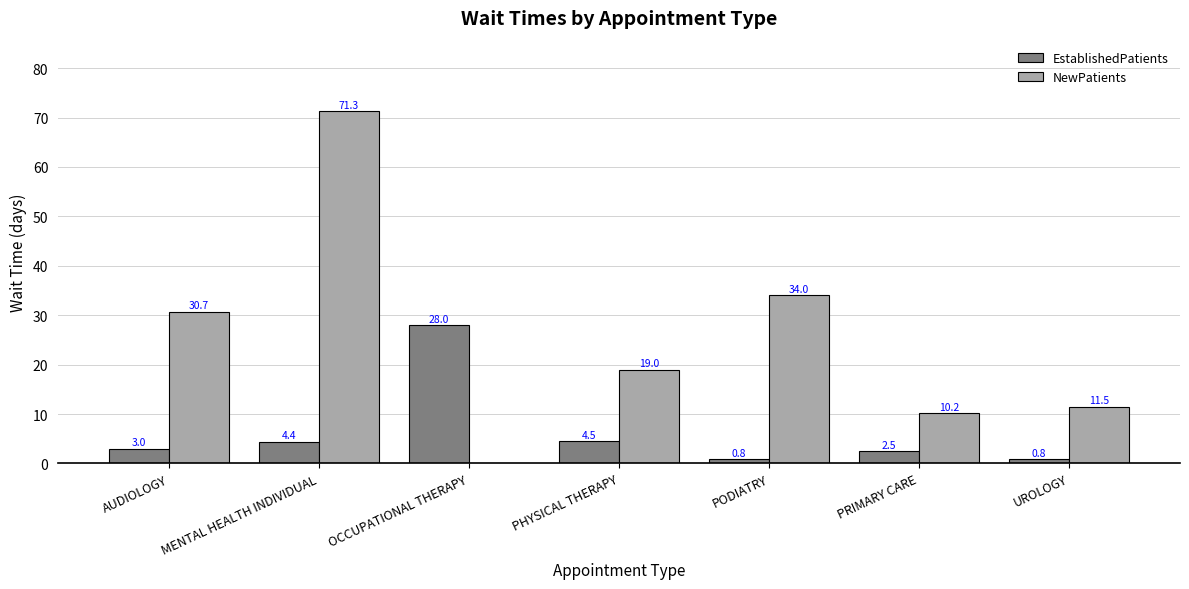

What is the total value across all series at MENTAL HEALTH INDIVIDUAL?

75.7